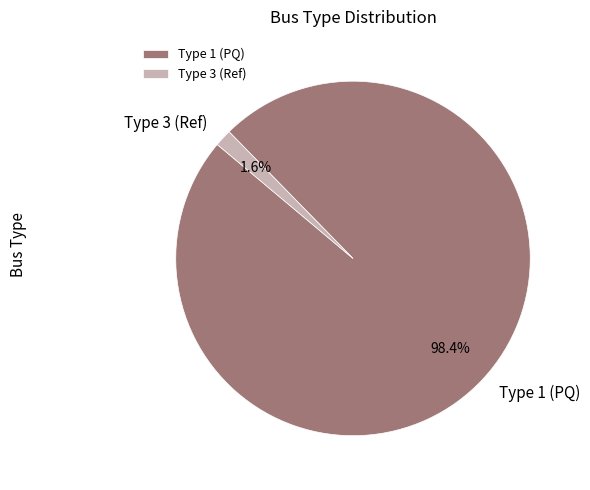

Rank the categories by value from highest to lowest.

Type 1 (PQ), Type 3 (Ref)